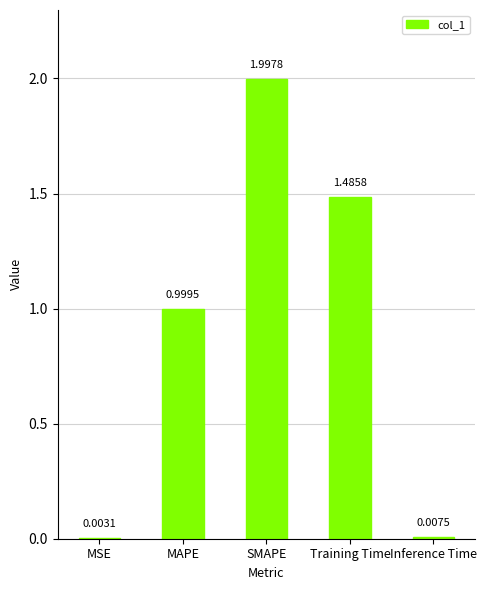

Which label corresponds to the largest value in the chart?

SMAPE